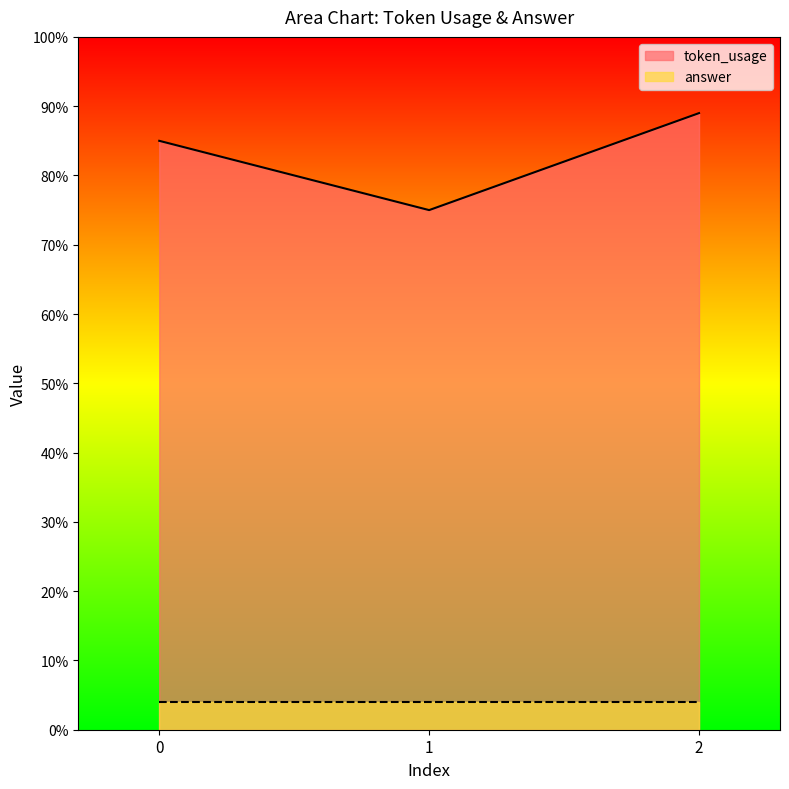

At which category does the chart reach its peak across all series?

2